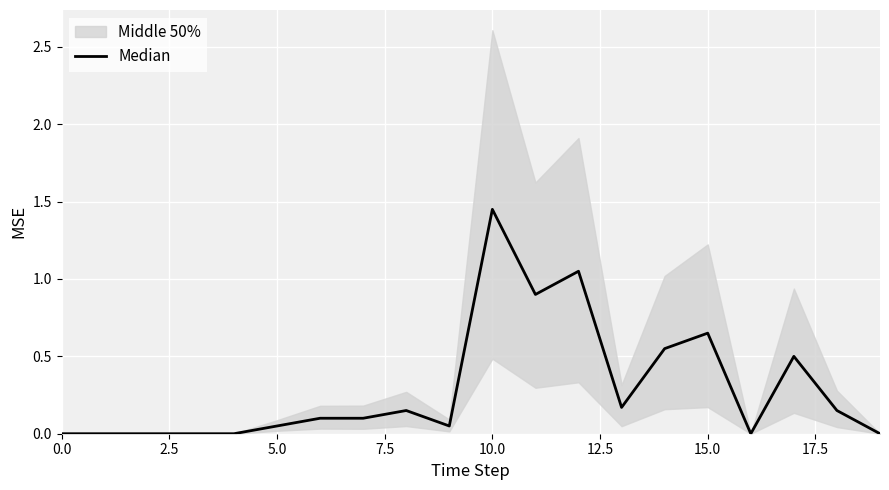

The chart shows a value of 0.3 at 20.0. True or false?

False